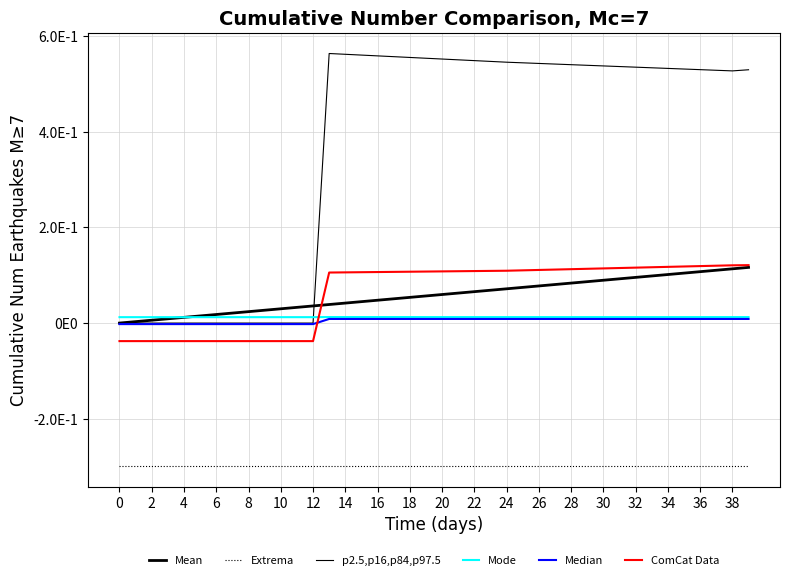

Does the chart have visible grid lines?

Yes